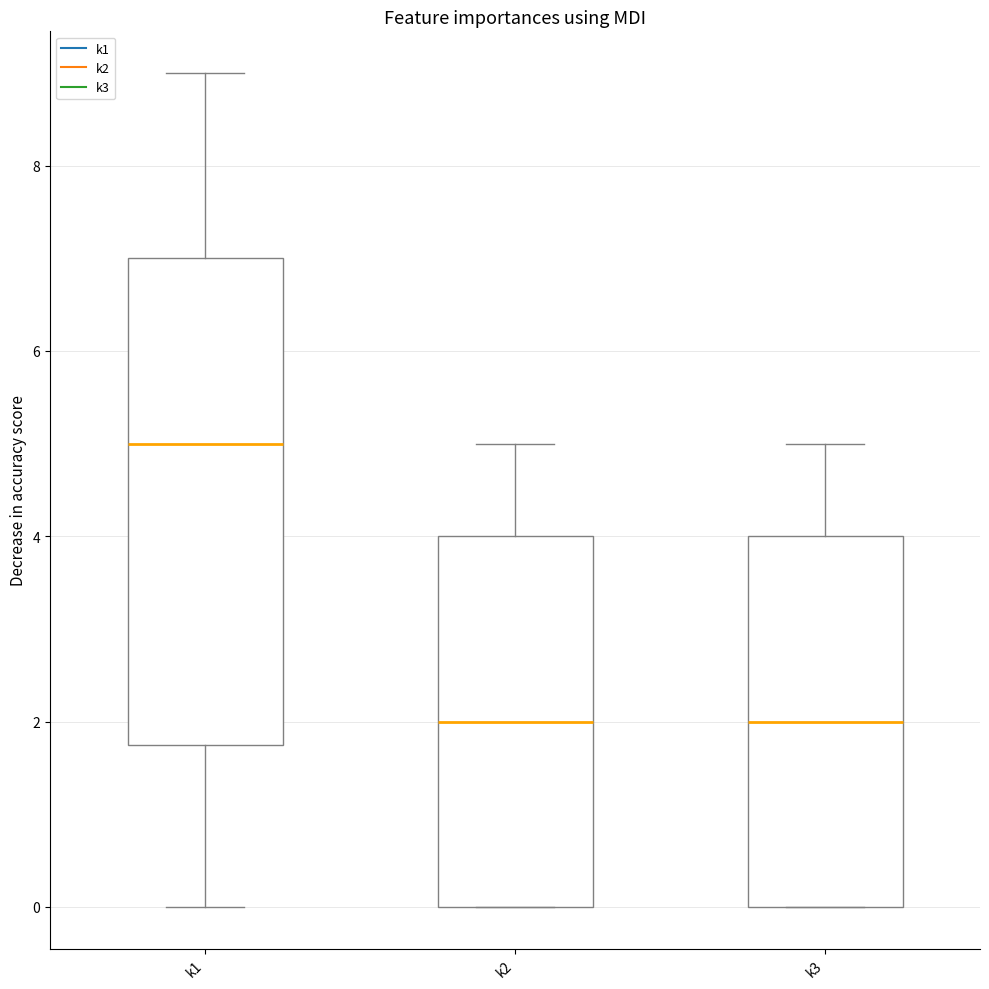

Reading left to right, transcribe this box plot: for each box, give where its median line is, the range the box spans, and where its two whiskers end, as read against the y-axis. The values are not printed on the chart, so give them approximately, as read against the axis.

k1: median 5.0, box 1.8 to 7.0, whiskers 0.0 to 9.0
k2: median 2.0, box 0.0 to 4.0, whiskers 0.0 to 5.0
k3: median 2.0, box 0.0 to 4.0, whiskers 0.0 to 5.0